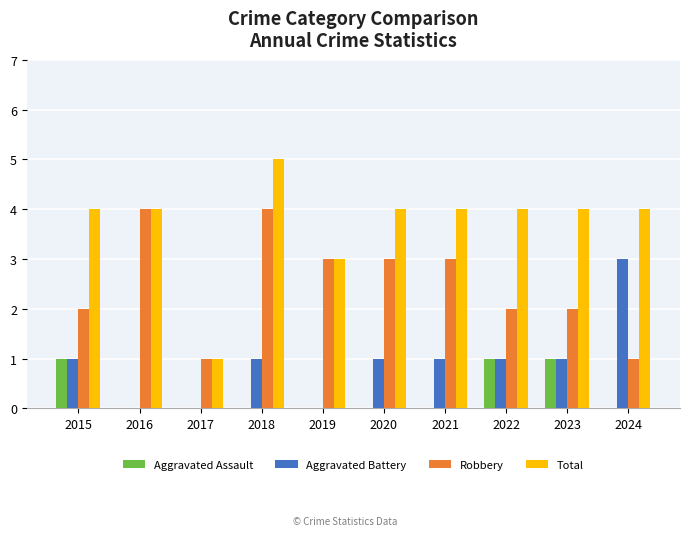

At which label does Aggravated Battery reach its peak?

2024